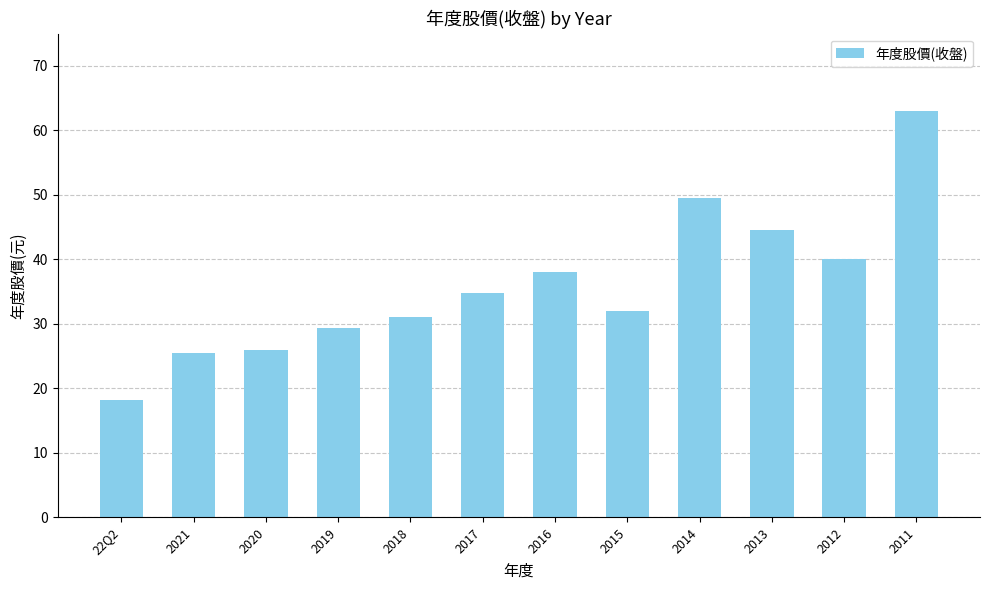

Is it true that the value at 2012 is 52.9?

False